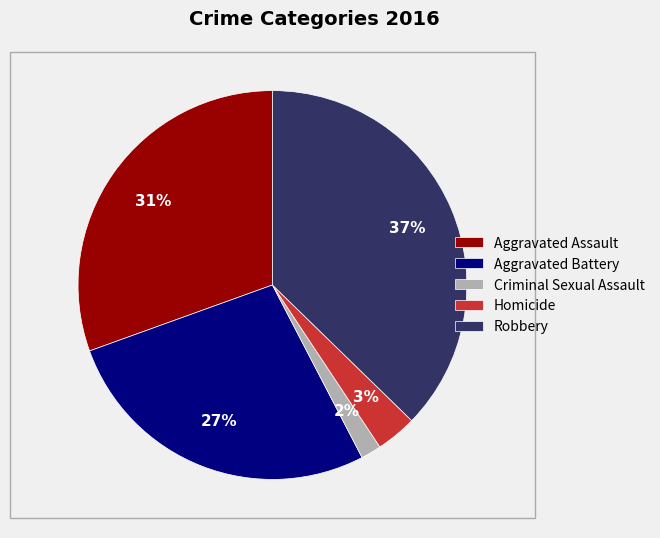

Does any single category account for the majority?

No